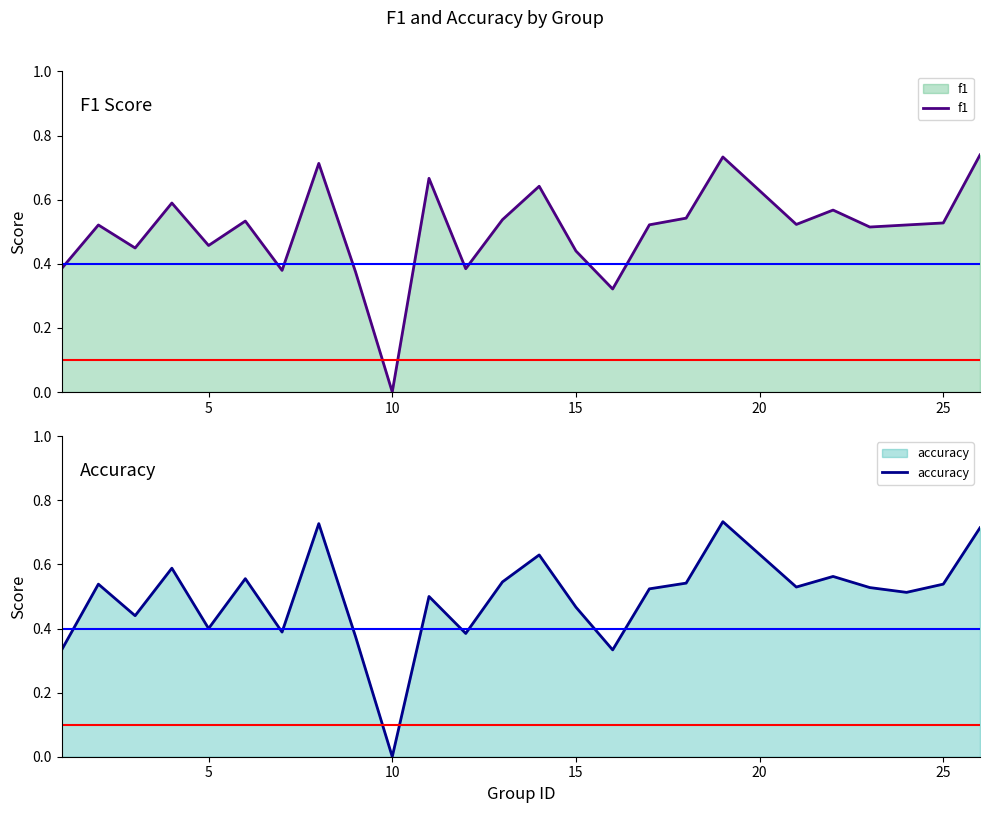

At which label does f1 reach its minimum?

10